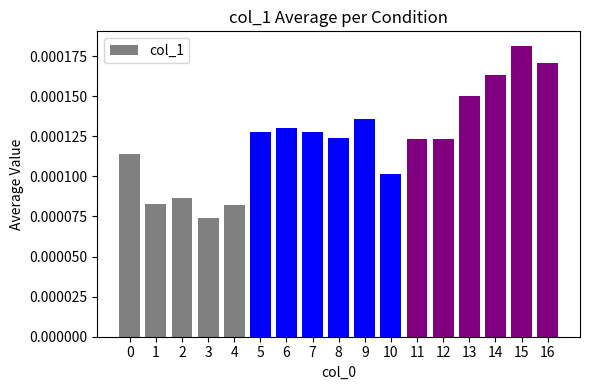

At which category does the chart reach its minimum across all series?

3